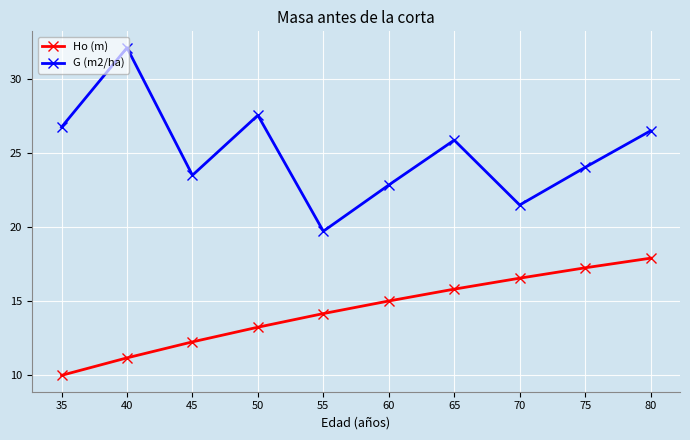

How many data points in Ho (m) are above 15?

5